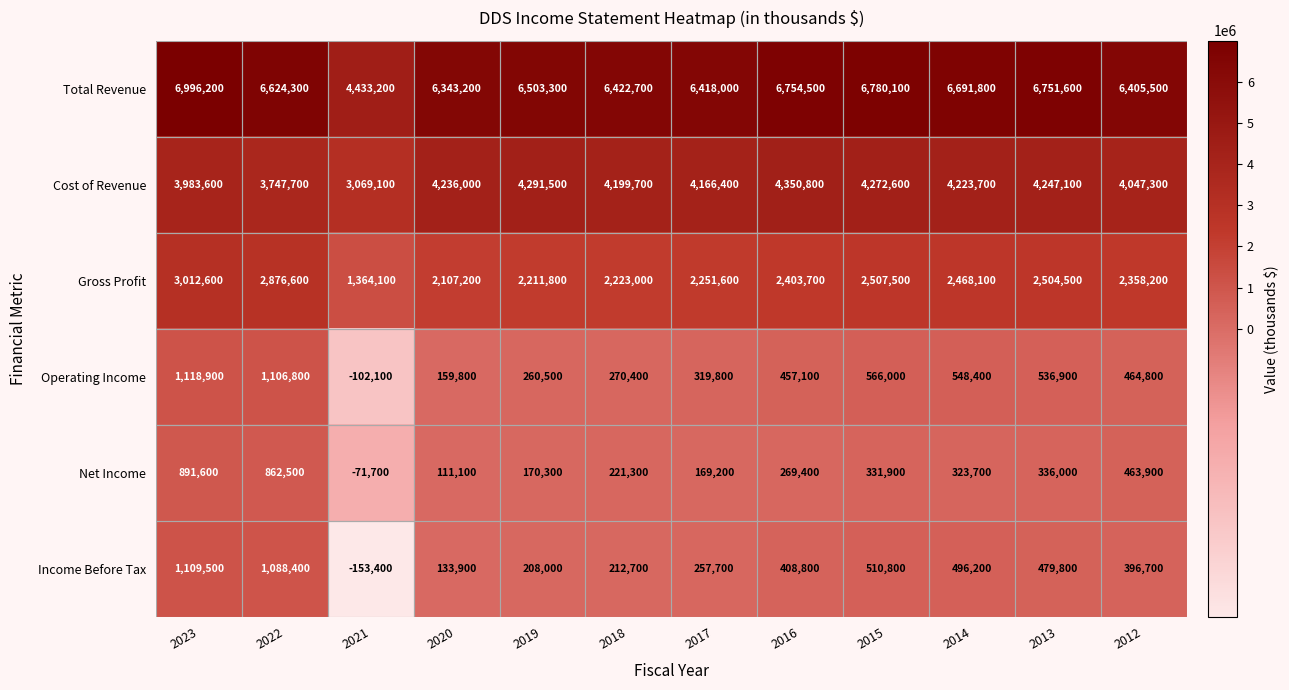

At which label does Net Income reach its peak?

2023